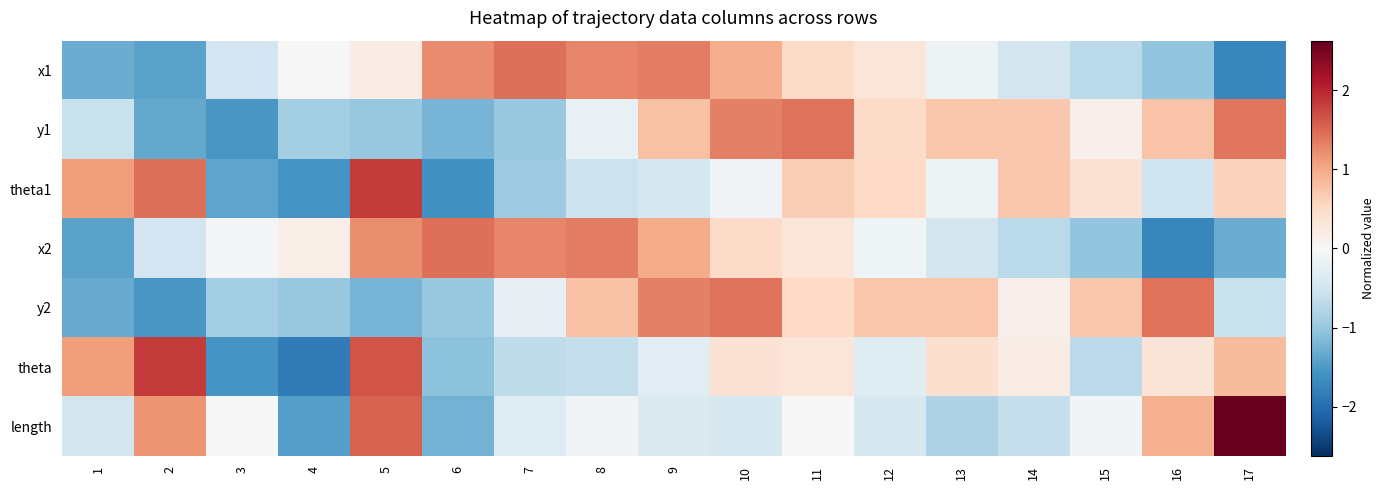

At which category does the chart reach its minimum across all series?

4